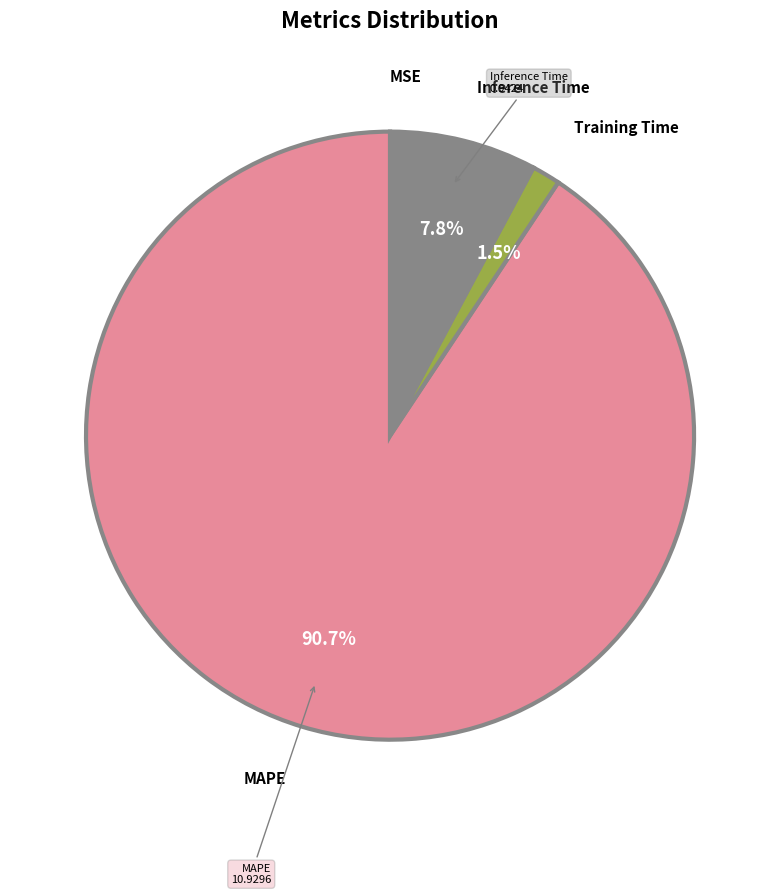

What is the total percentage of Inference Time and MAPE?

98.5%